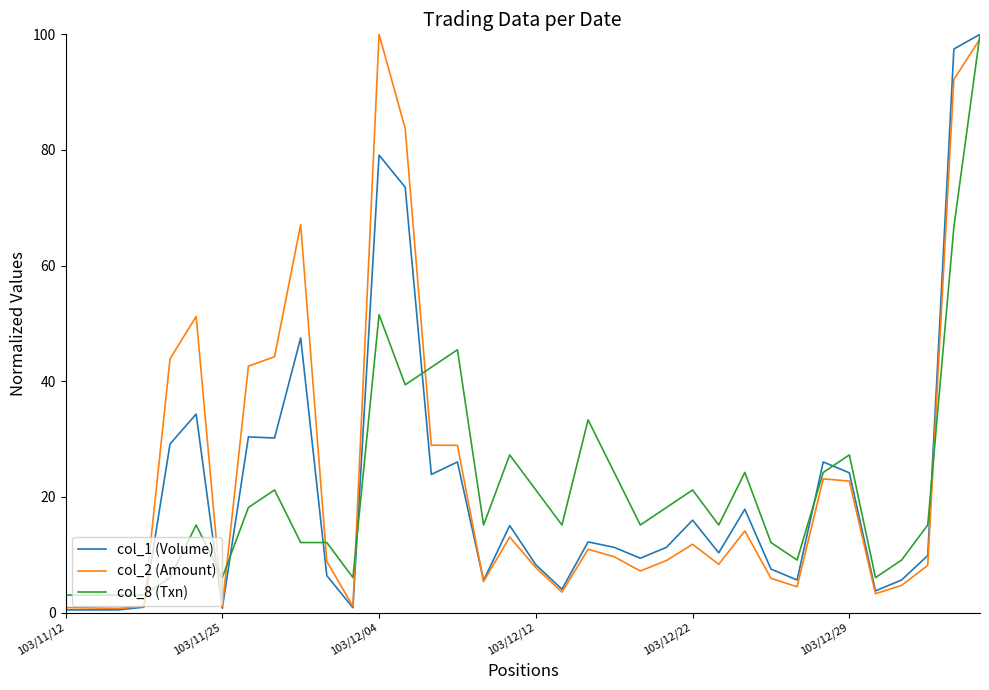

What is the greatest value displayed?

100.0